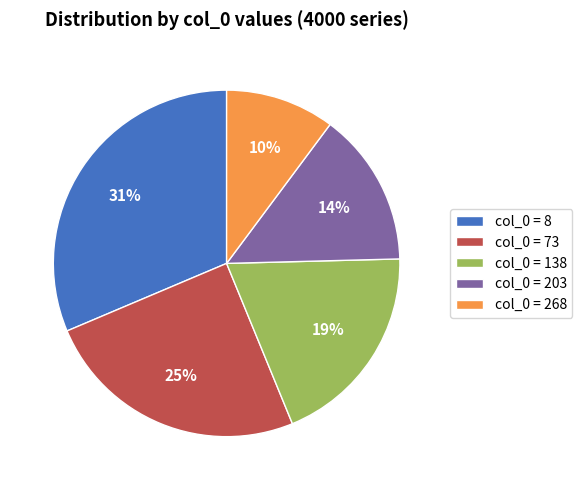

Combined, do col_0 = 203 and col_0 = 268 account for over 50%?

No